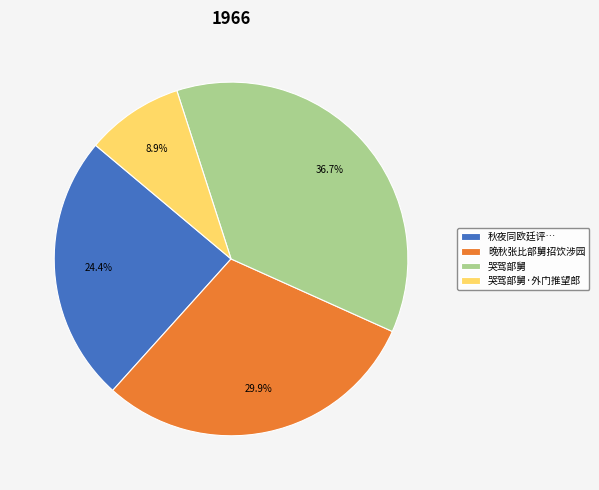

Is it true that 哭驾部舅 is 37% of the pie?

True